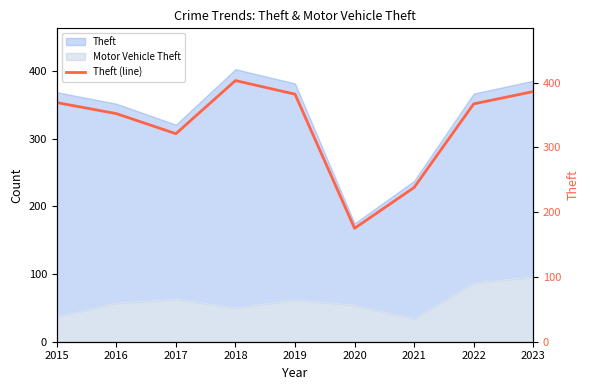

How many values exceed 367?

4